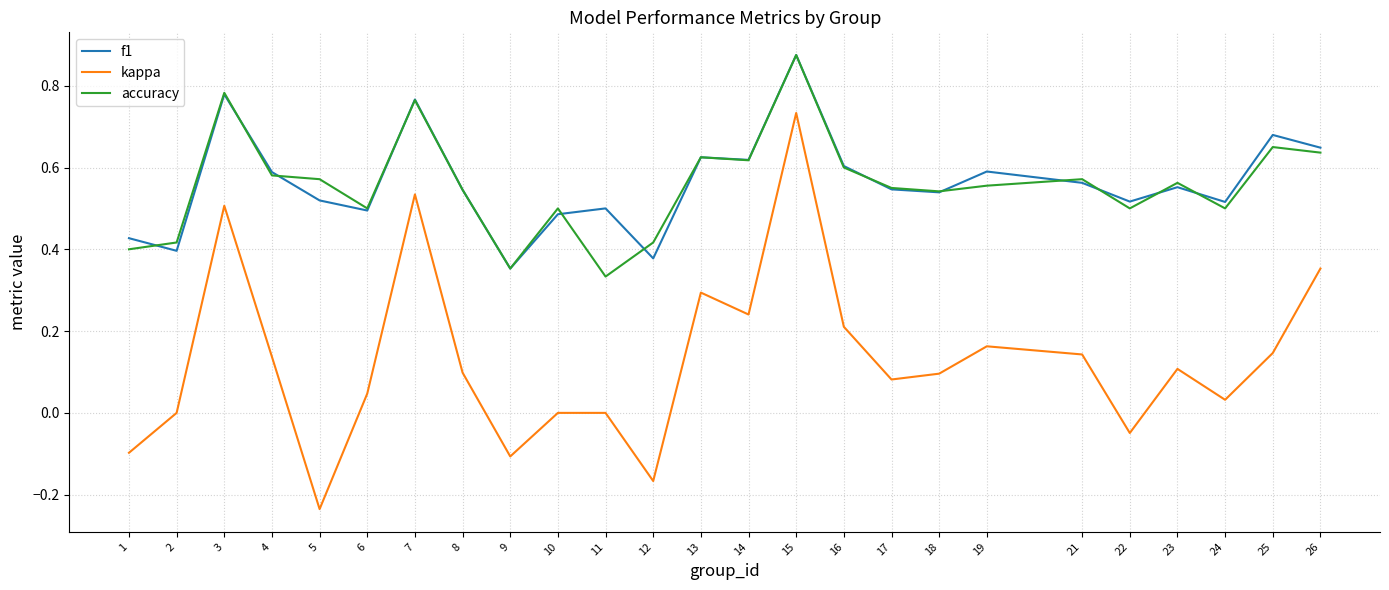

At which category is the sum across all series the highest?

15